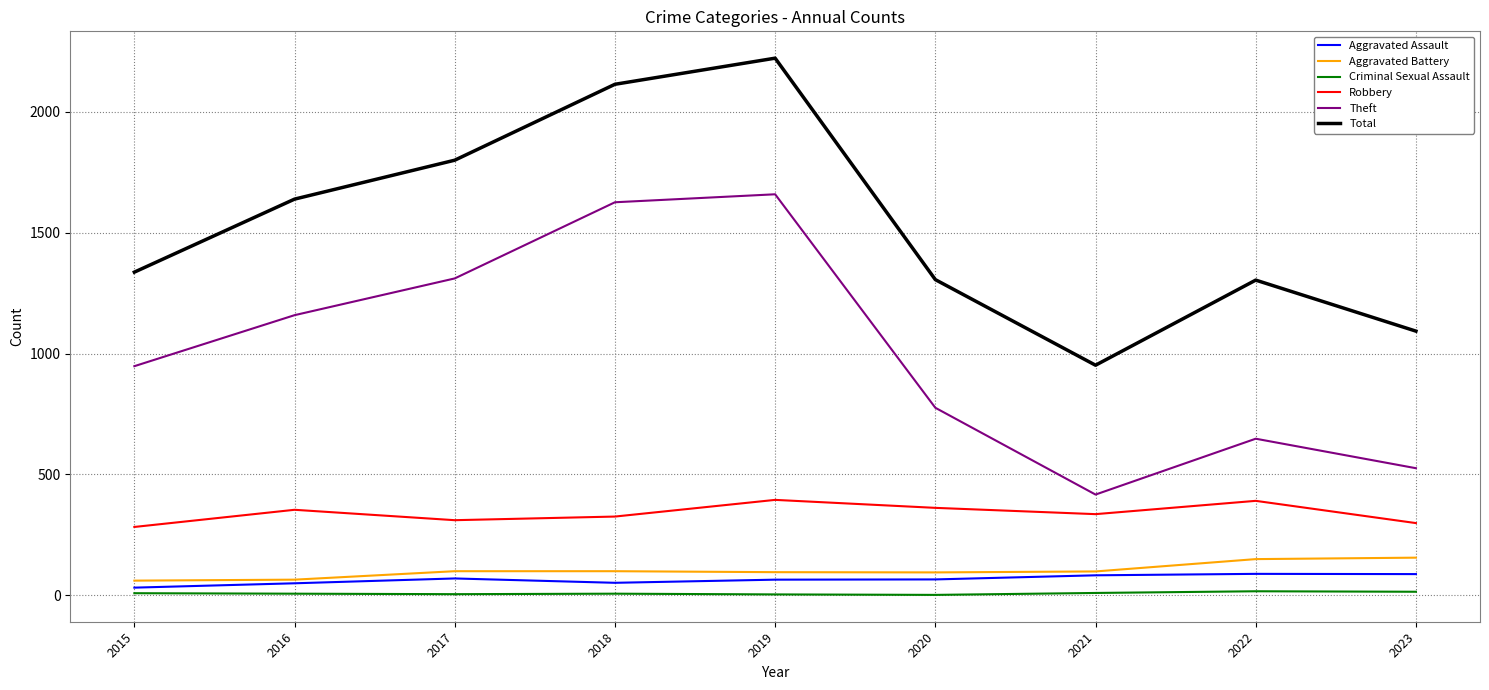

What is the sum of all Theft values?

9070